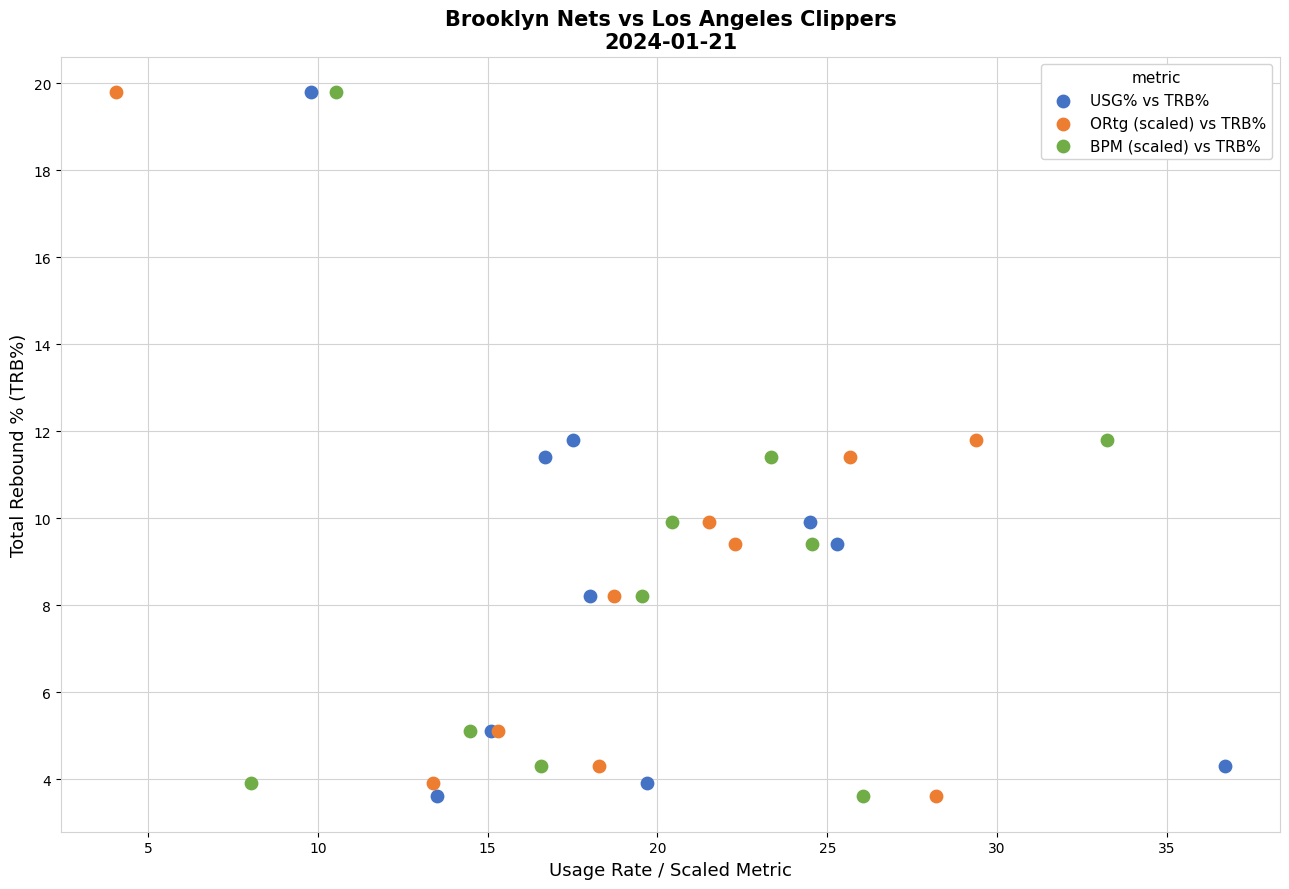

What are all the series names shown in the legend?

USG% vs TRB%, ORtg (scaled) vs TRB%, BPM (scaled) vs TRB%